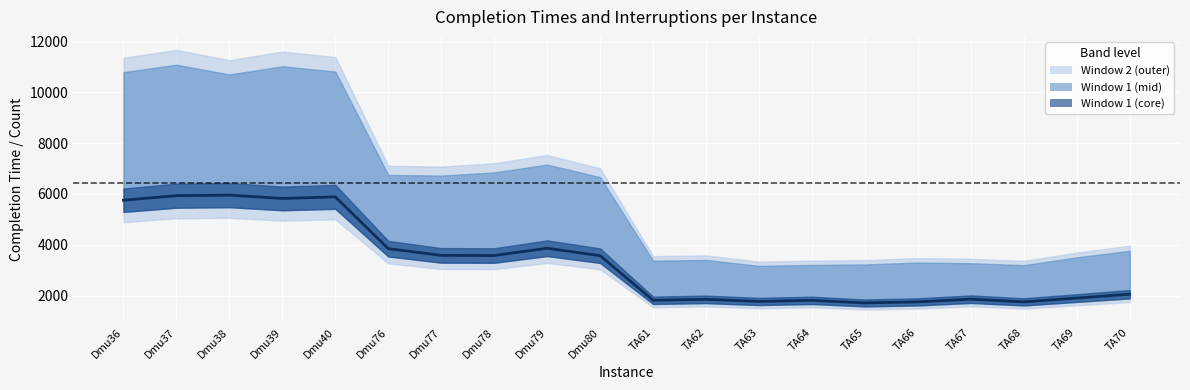

What is the value of the 18th point from the left?

1752